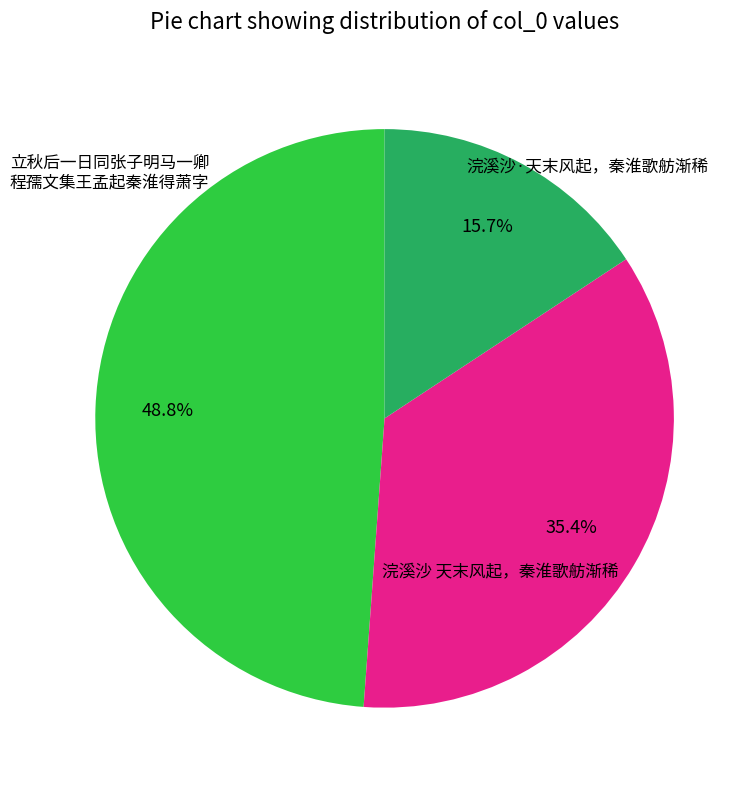

Is there any slice that represents more than half of the pie?

No